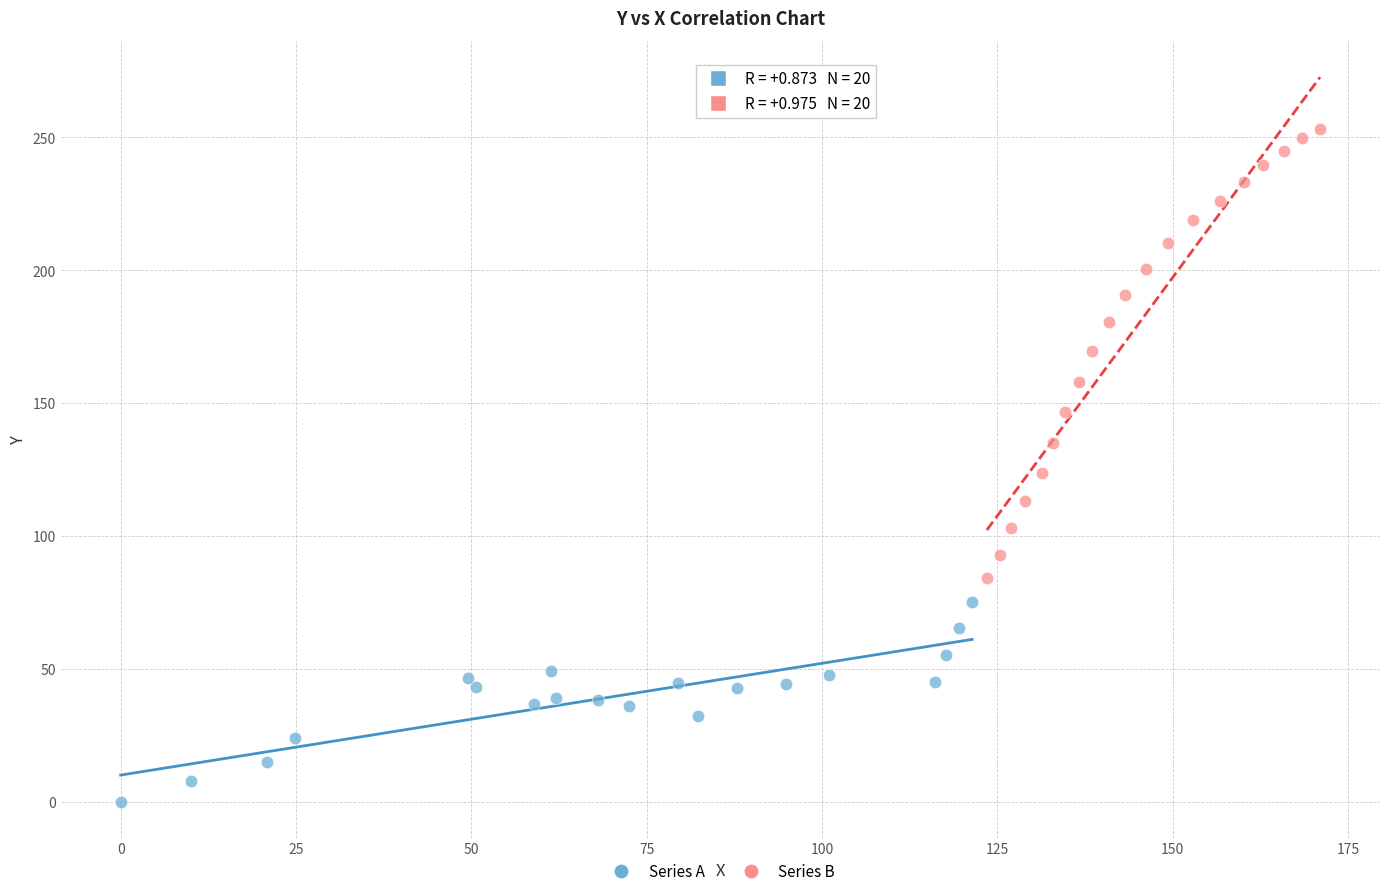

Which series reaches the minimum Y coordinate?

Series A